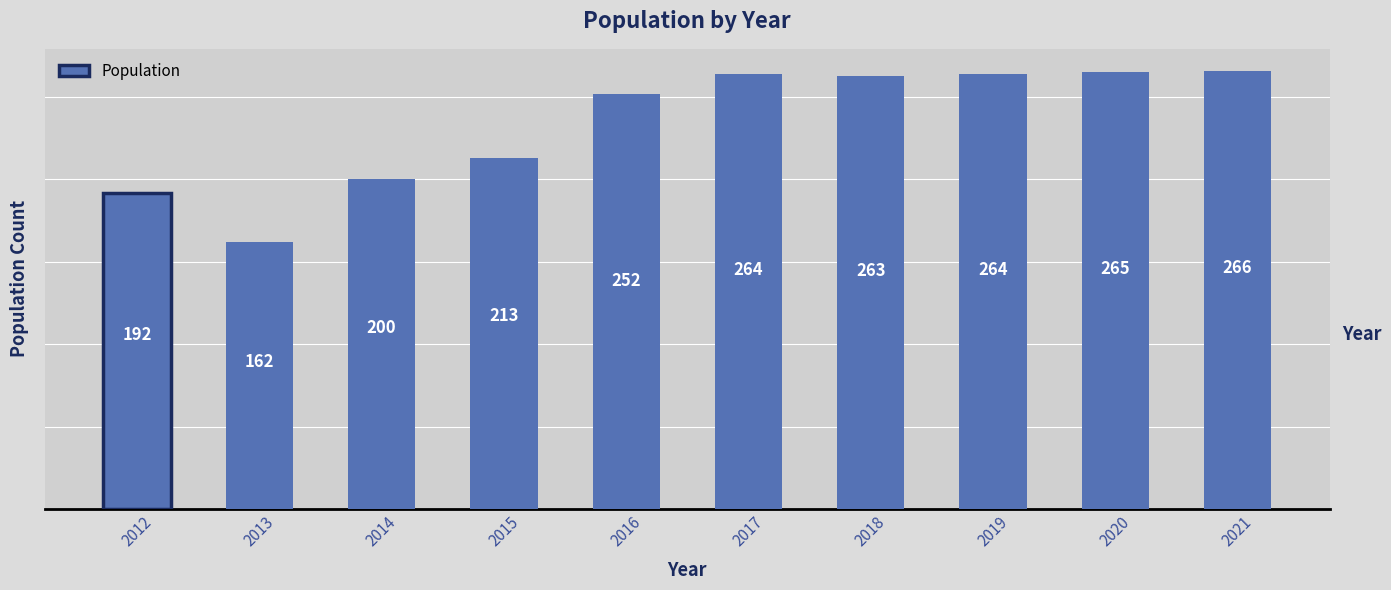

The value at 2019 is 264. True or false?

True